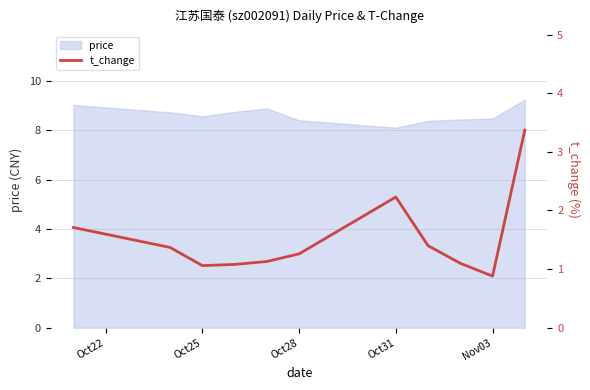

True or false: there are more than 0 points higher than both neighbors.

True